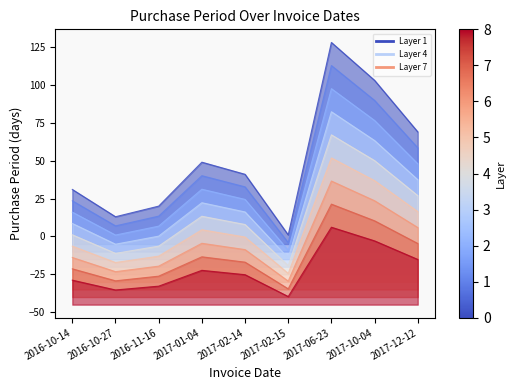

Between 2017-02-14 and 2016-10-27, which is larger?

2017-02-14